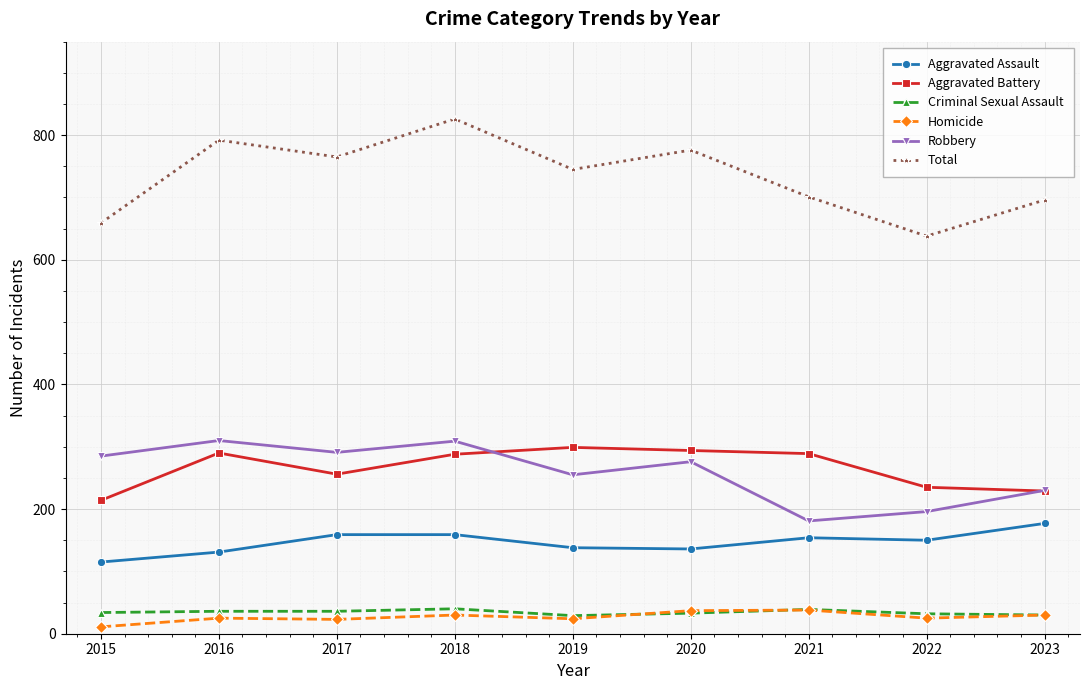

What is the greatest value displayed?

826